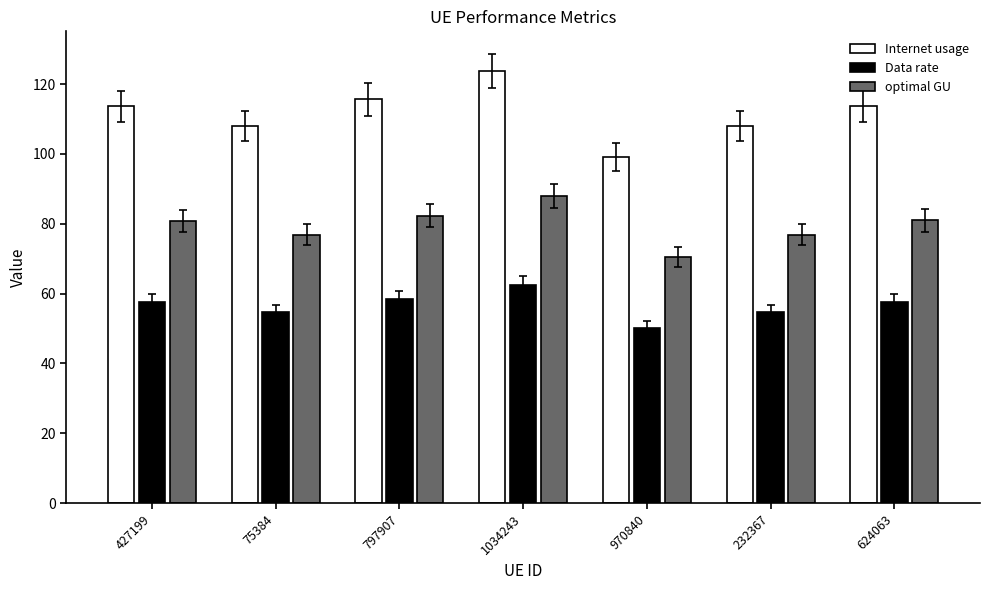

How many values in the optimal GU series exceed 80?

4